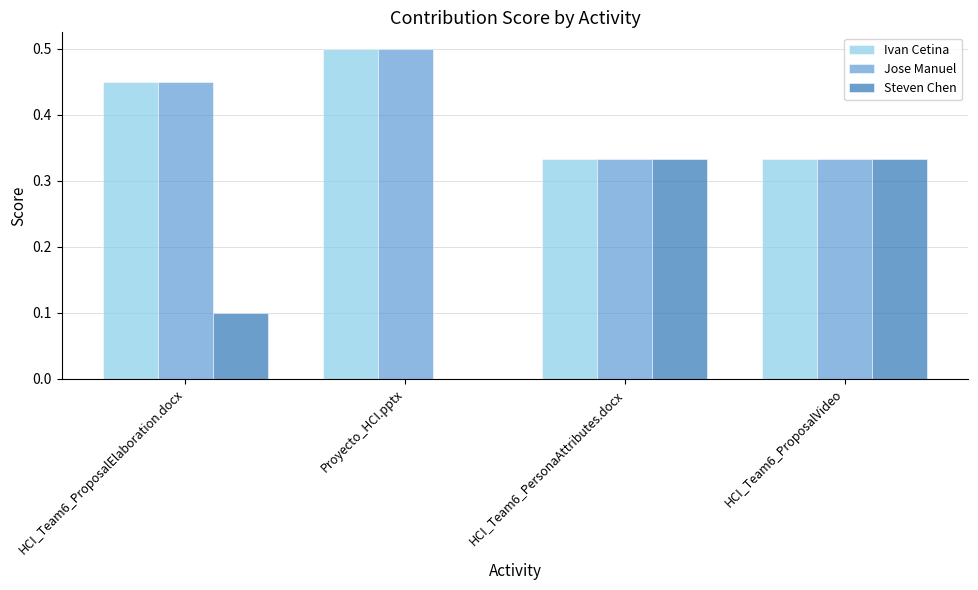

Between Proyecto_HCI.pptx and HCI_Team6_PersonaAttributes.docx, which series saw the biggest shift?

Steven Chen